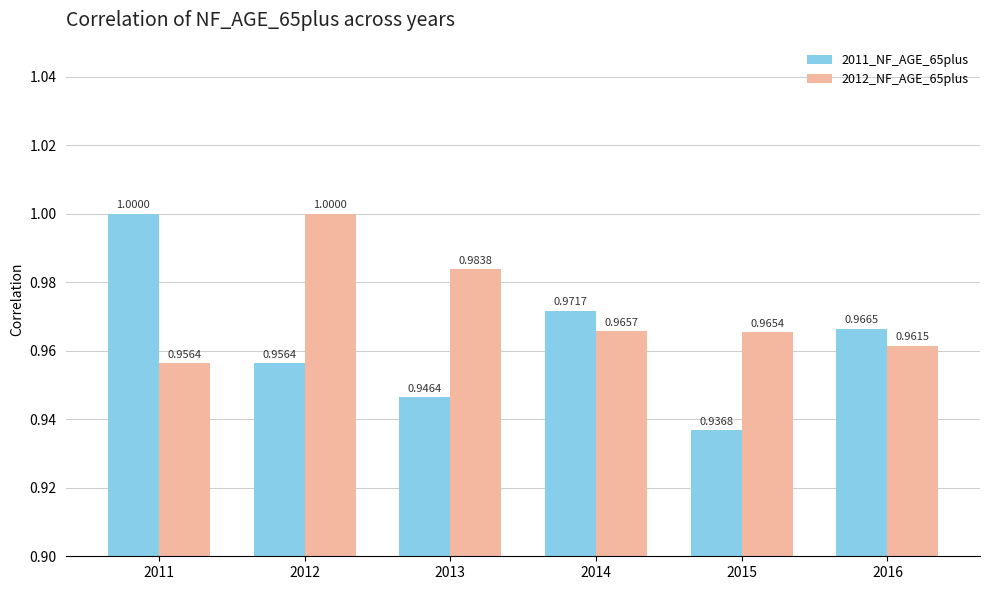

Is the value of 2011_NF_AGE_65plus at 2012 greater than the value of 2012_NF_AGE_65plus at 2016?

No